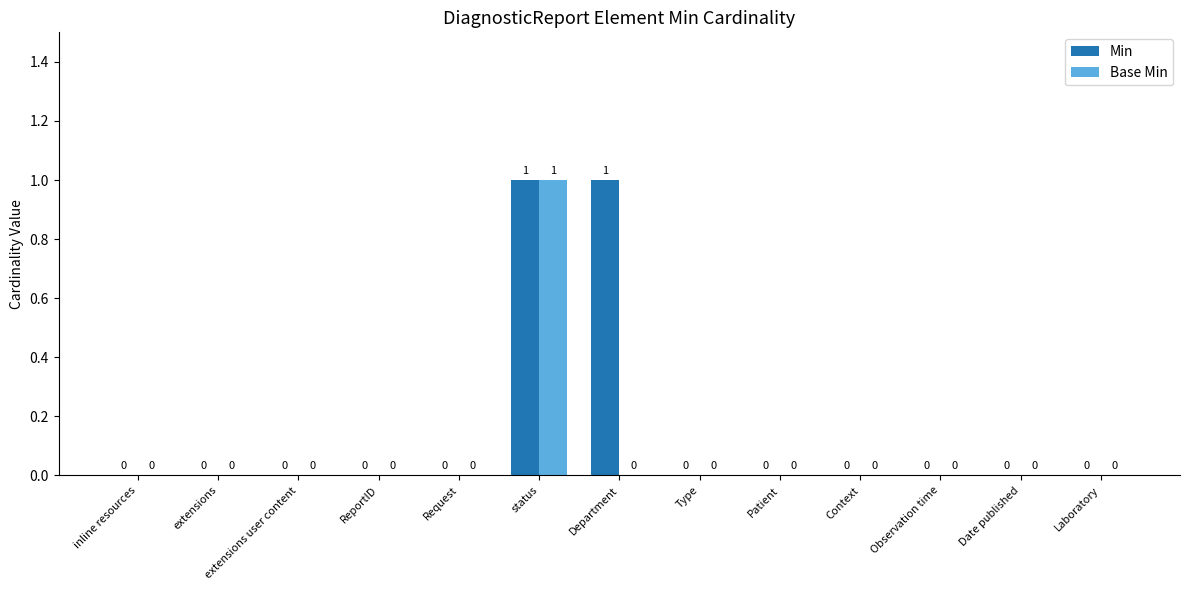

Is the value of Min at Department greater than the value of Base Min at Department?

Yes